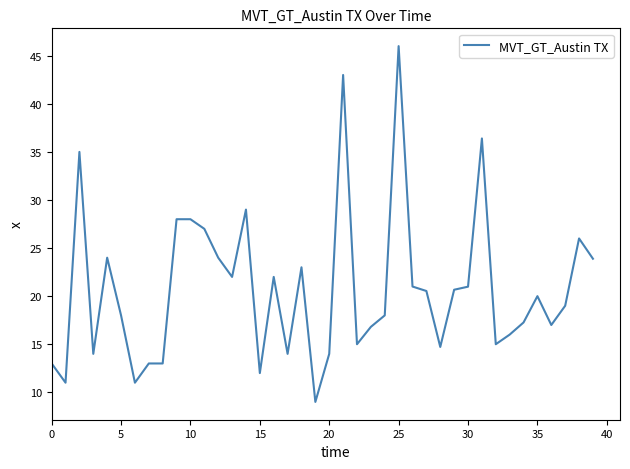

What is the minimum value shown in the chart?

9.0